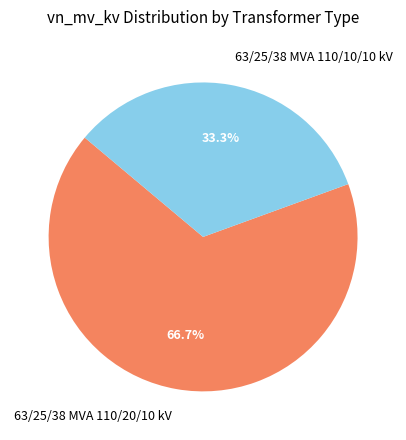

To the nearest percent, what is the average slice percentage?

50%